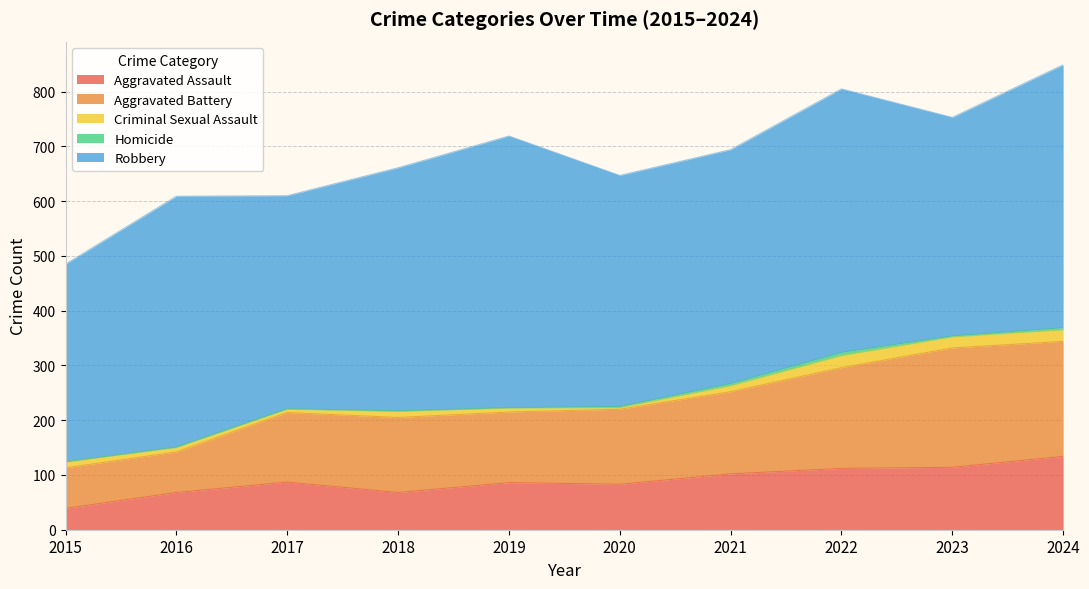

How many series are shown in this chart?

5